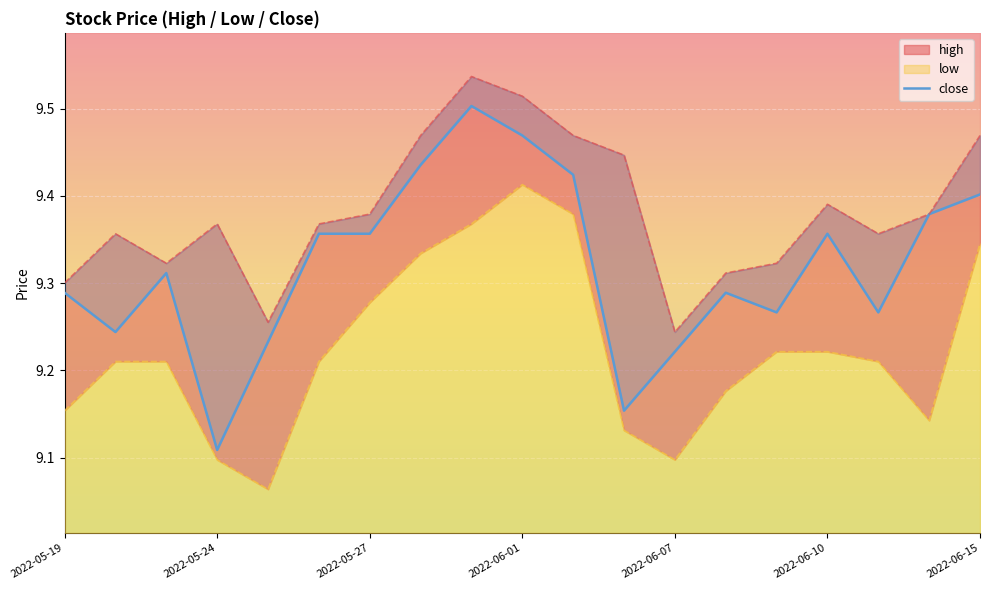

What is the difference between the maximum and second lowest values?

0.3